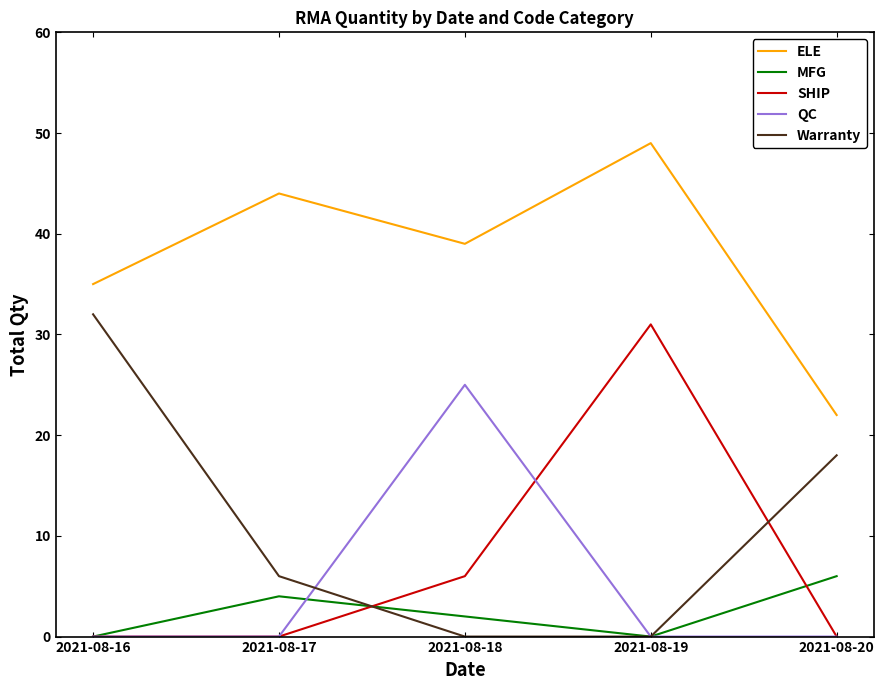

Reading left to right, transcribe all the data shown in this chart.

ELE: 2021-08-16=35	2021-08-17=44	2021-08-18=39	2021-08-19=49	2021-08-20=22
MFG: 2021-08-16=0	2021-08-17=4	2021-08-18=2	2021-08-19=0	2021-08-20=6
SHIP: 2021-08-16=0	2021-08-17=0	2021-08-18=6	2021-08-19=31	2021-08-20=0
QC: 2021-08-16=0	2021-08-17=0	2021-08-18=25	2021-08-19=0	2021-08-20=0
Warranty: 2021-08-16=32	2021-08-17=6	2021-08-18=0	2021-08-19=0	2021-08-20=18